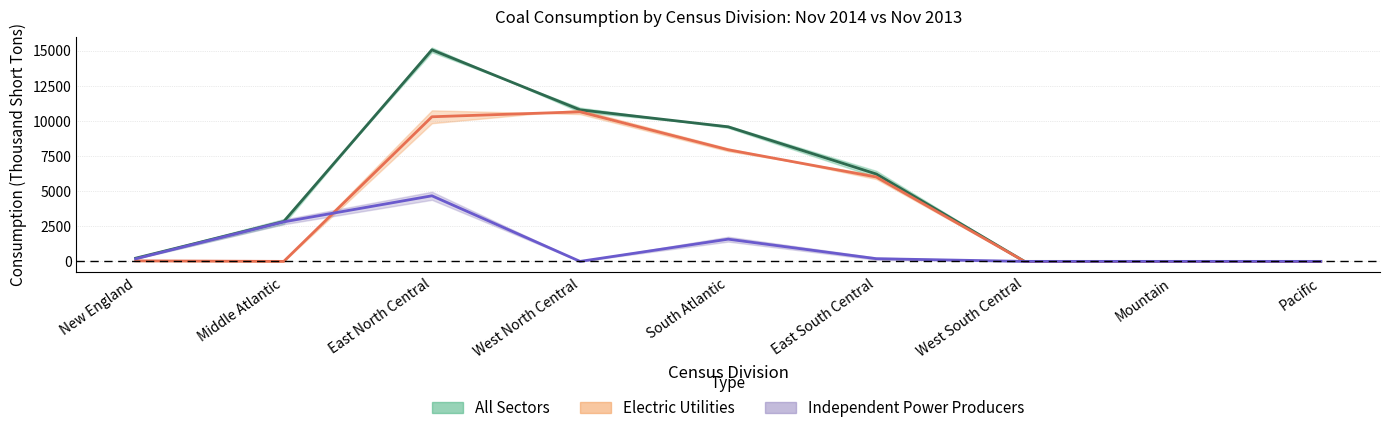

Rank the series by their average value, from highest to lowest.

All Sectors midline, Electric Utilities midline, IPP midline